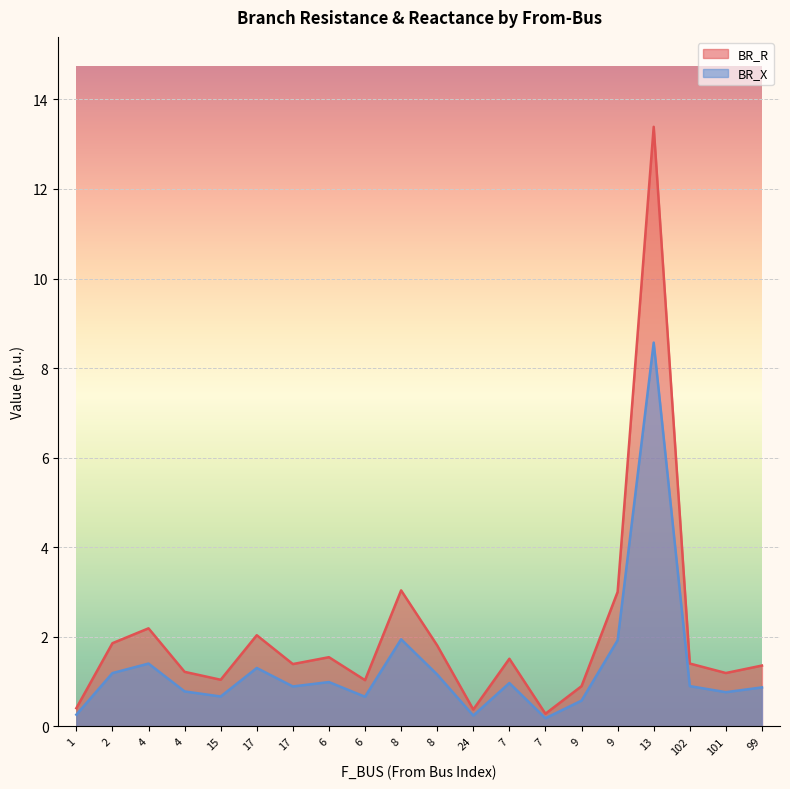

Read the BR_X value at 101.

0.8